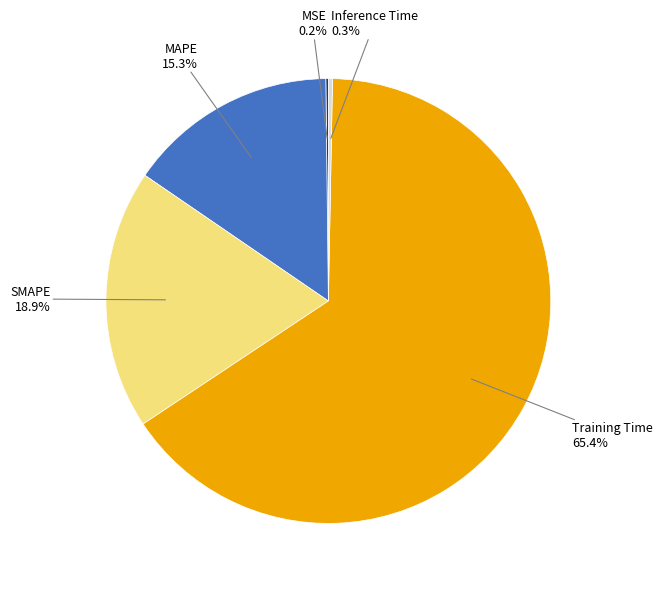

Does any single category account for the majority?

Yes